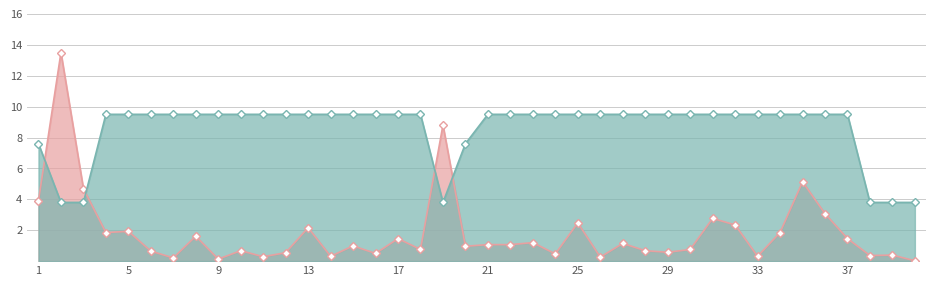

Rank the series at 25 from lowest to highest value.

Peso line, Frecuencia RSU line